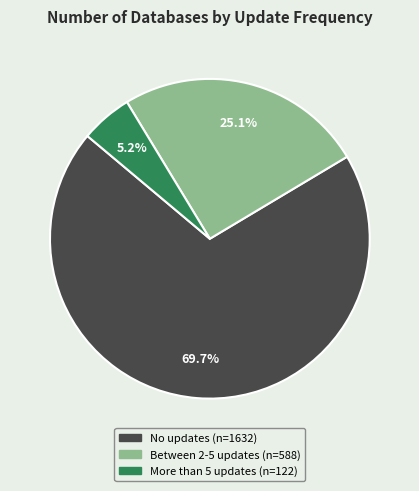

To the nearest percent, what is the average slice percentage?

33%